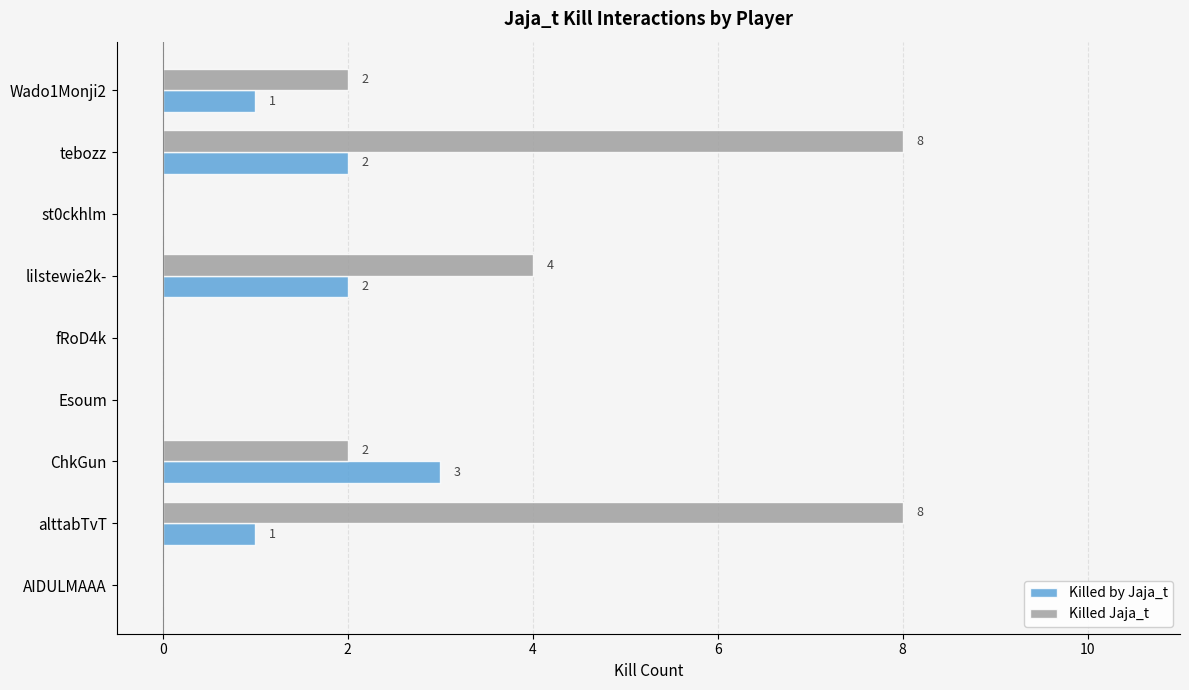

What are all the series names shown in the legend?

Killed by Jaja_t, Killed Jaja_t